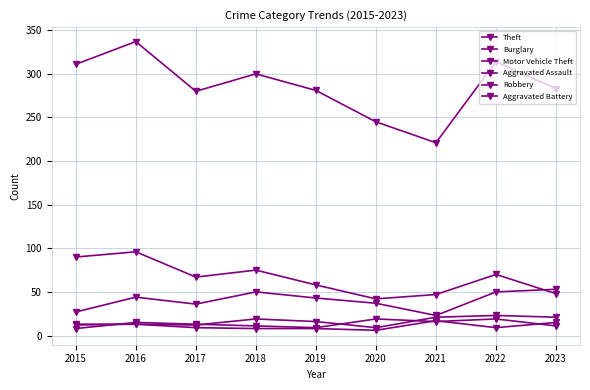

At which label does Robbery reach its peak?

2020